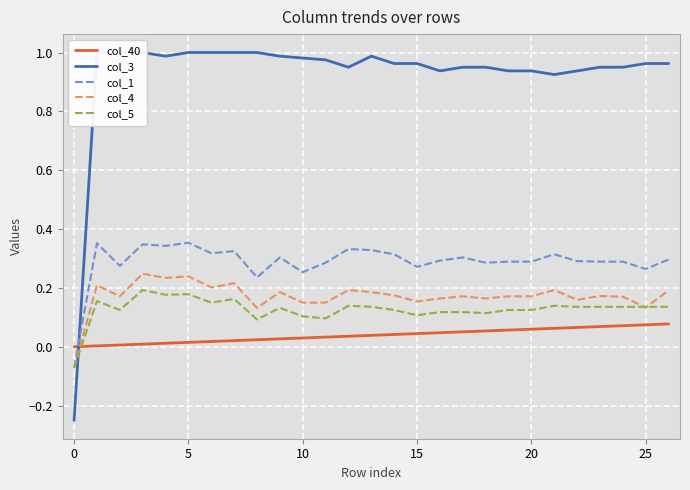

What is the difference between the maximum and minimum values in the col_4 series?

0.3